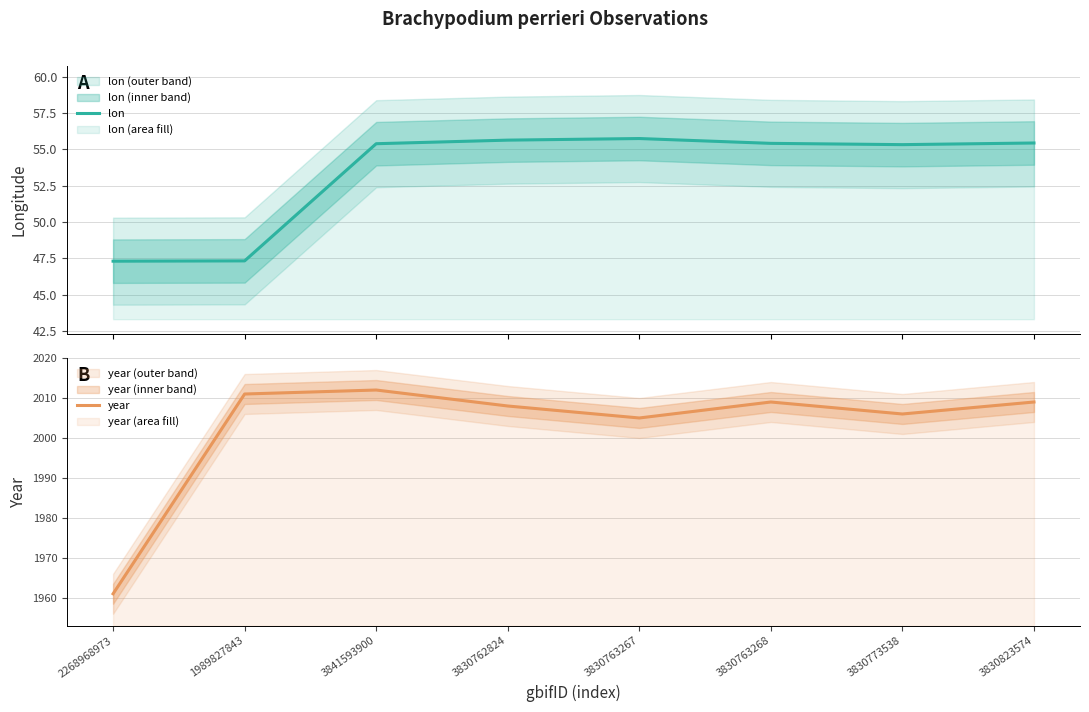

Is the value of lon at 3830762824 greater than the value of year at 3830773538?

No